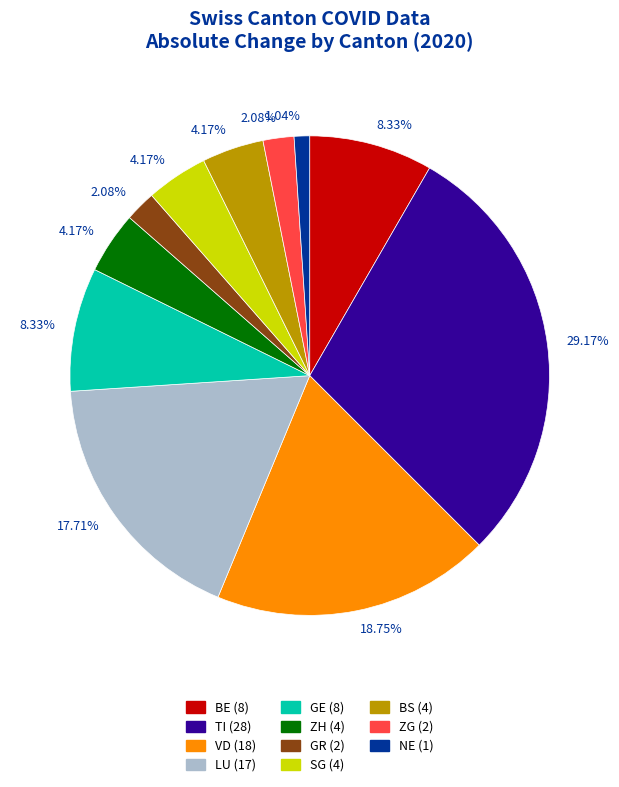

Does any single category account for the majority?

No